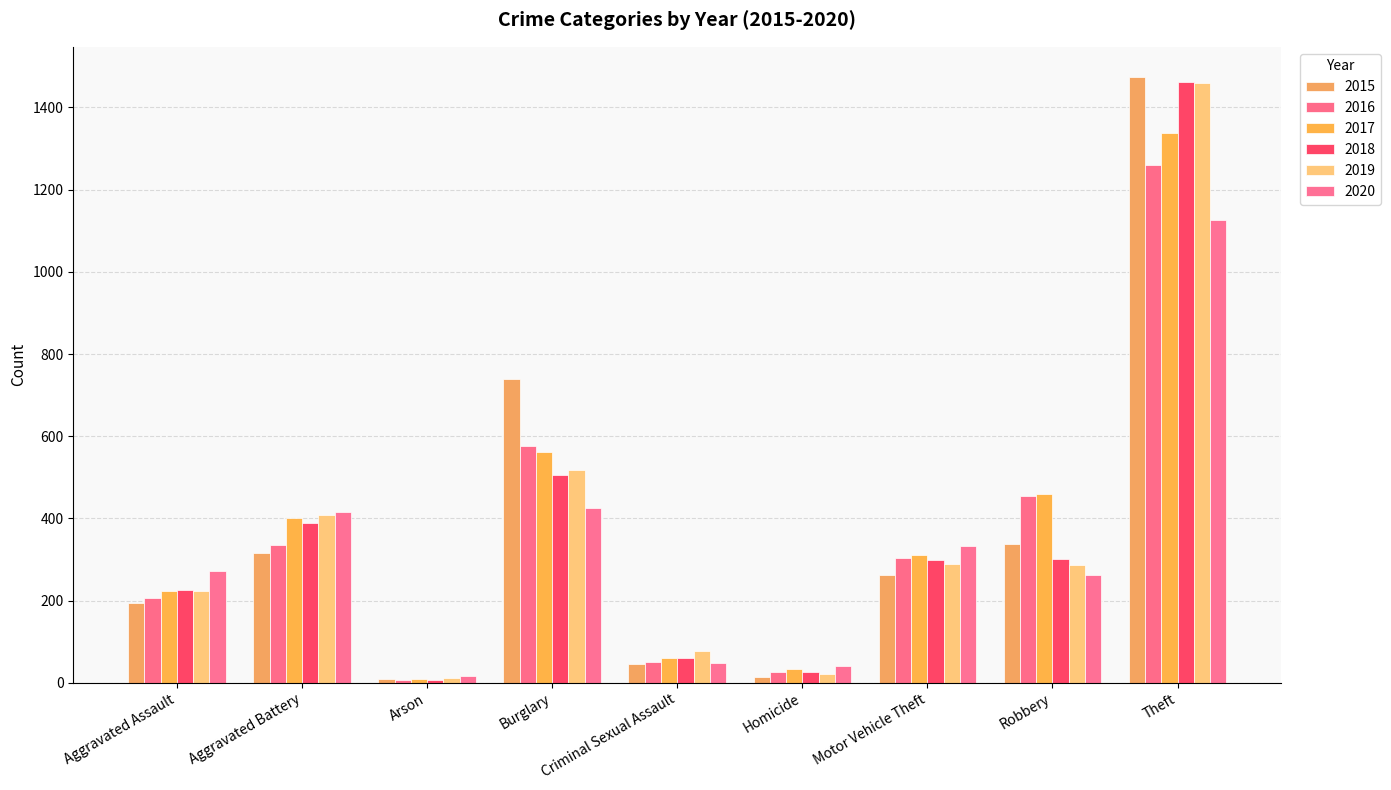

The 2019 series shows 22 at Homicide. True or false?

True